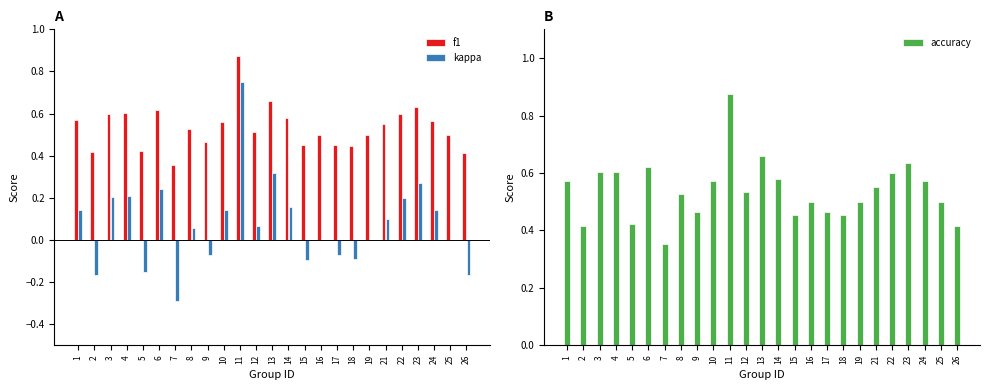

Is the value of kappa at 5 greater than the value of f1 at 15?

No